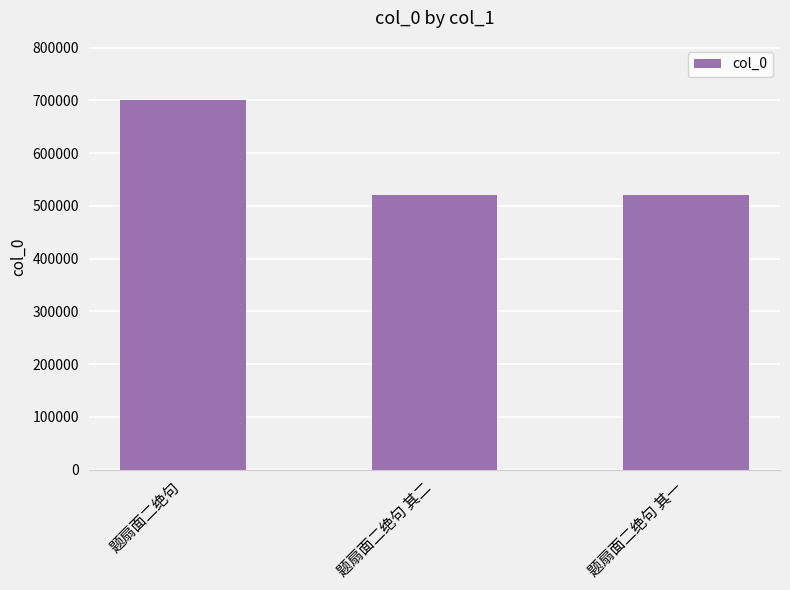

What is the minimum value shown in the chart?

521054